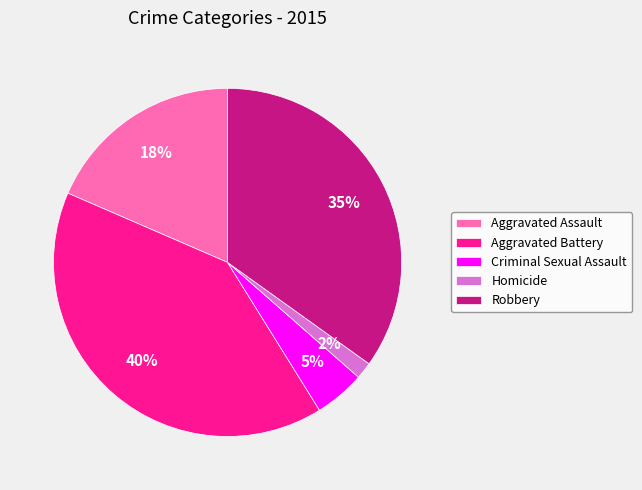

Count the number of slices in the pie.

5